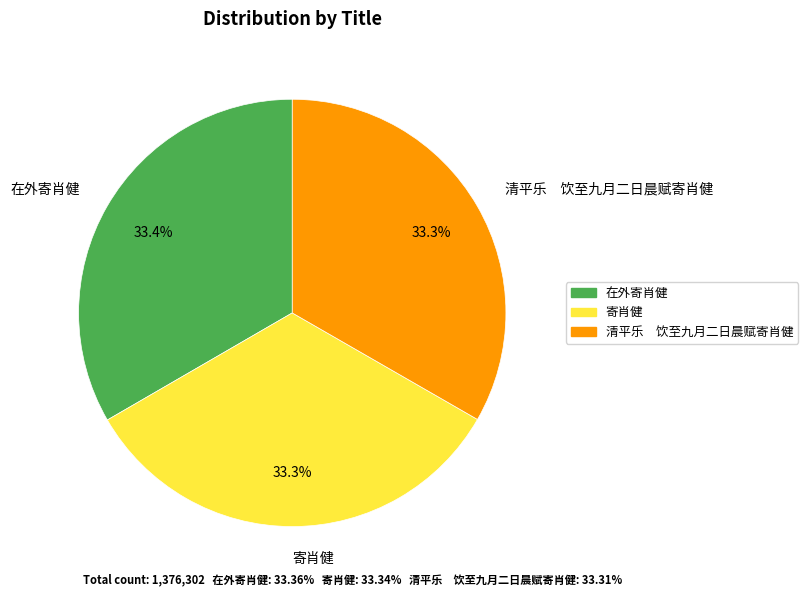

Is there any slice that represents more than half of the pie?

No